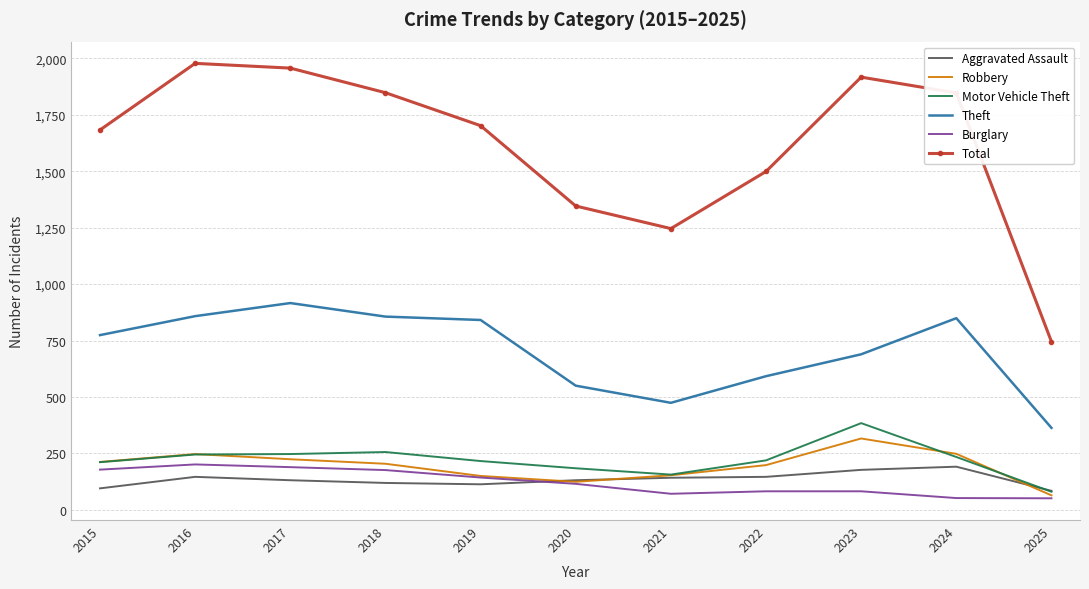

What is the difference between the Aggravated Assault values at 2021 and 2018?

23